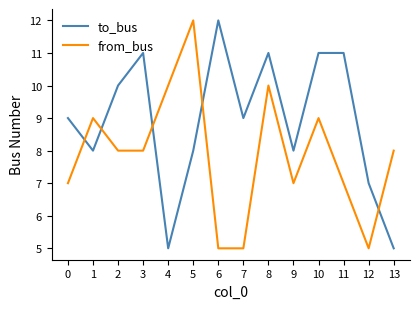

List the series in order of their overall mean, lowest first.

from_bus, to_bus